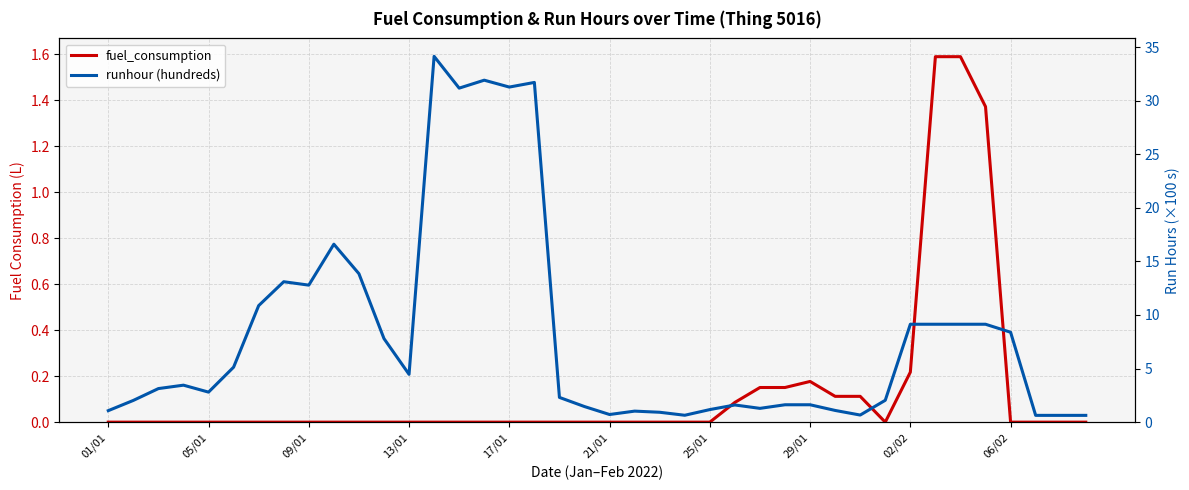

Is the value of fuel_consumption at 24 greater than the value of runhour (hundreds) at 13/01?

No